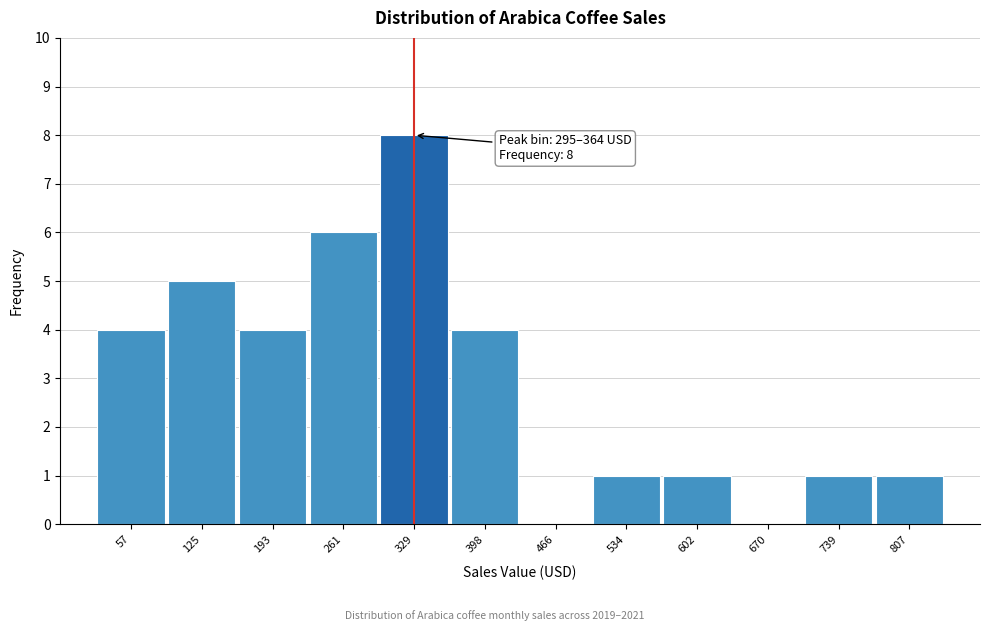

Which range on the x-axis has the tallest bar?

300 to 360